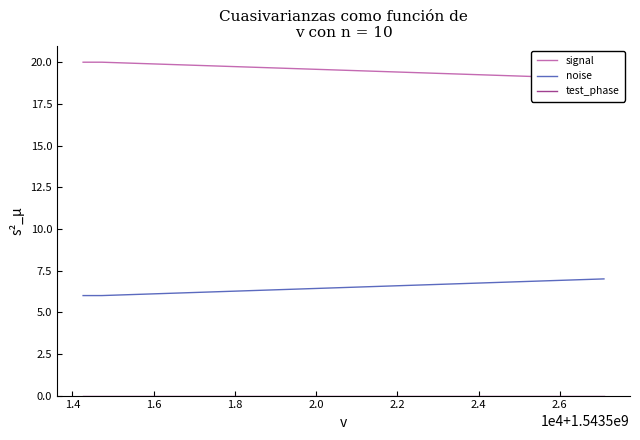

List the series in order of their overall mean, lowest first.

test_phase, noise, signal